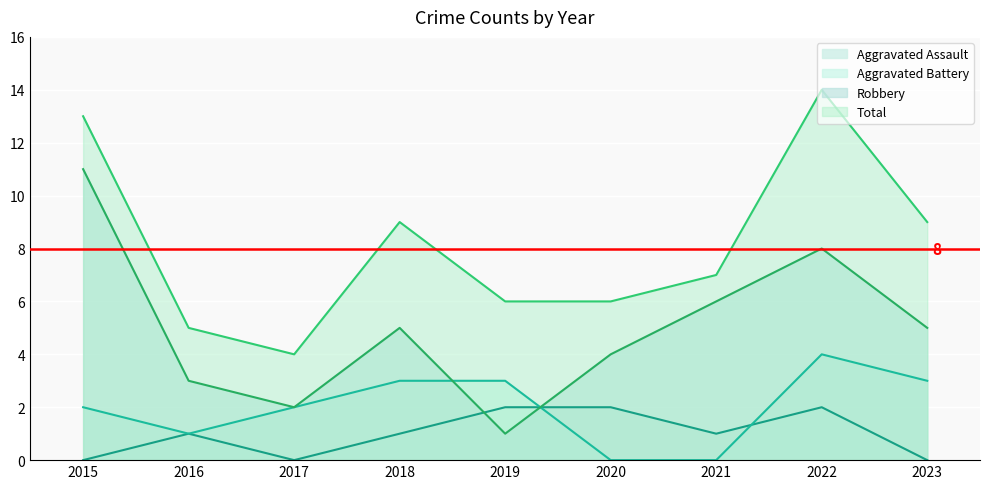

Reading left to right, extract all data points from this chart.

Aggravated Assault: 0	1	0	1	2	2	1	2	0
Aggravated Battery: 2	1	2	3	3	0	0	4	3
Robbery: 11	3	2	5	1	4	6	8	5
Total: 13	5	4	9	6	6	7	14	9